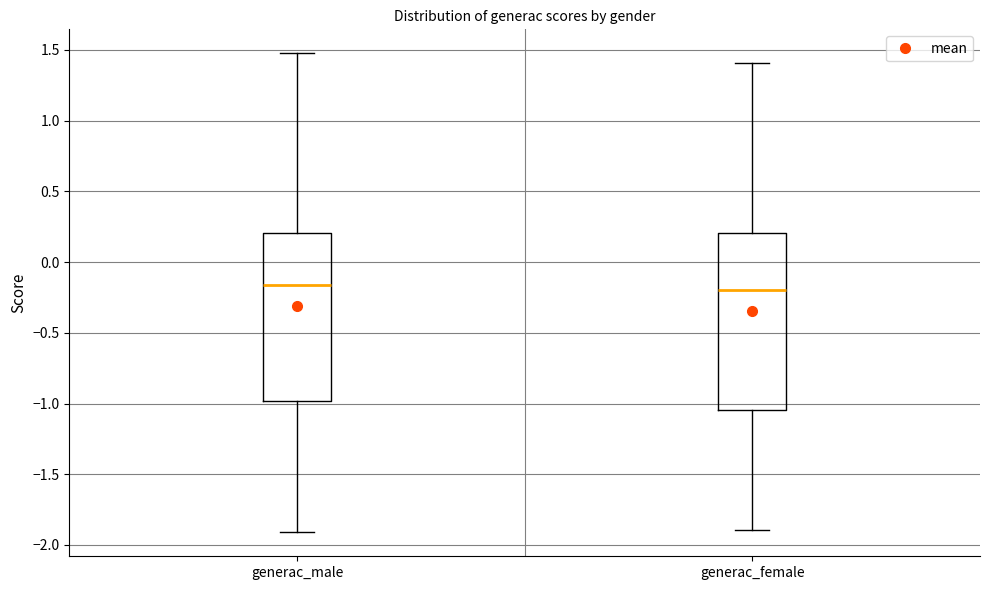

Reading left to right, transcribe this box plot: for each box, give where its median line is, the range the box spans, and where its two whiskers end, as read against the y-axis. The values are not printed on the chart, so give them approximately, as read against the axis.

generac_male: median -0.15, box -1.00 to 0.20, whiskers -1.90 to 1.50
generac_female: median -0.20, box -1.05 to 0.20, whiskers -1.90 to 1.40